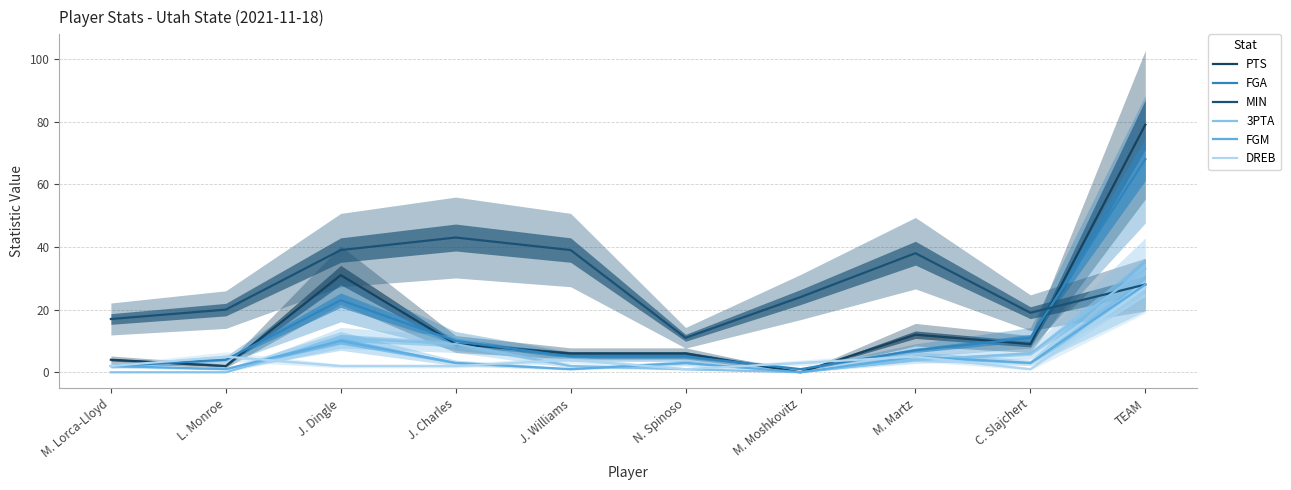

Is it true that DREB equals 2 at J. Dingle?

True